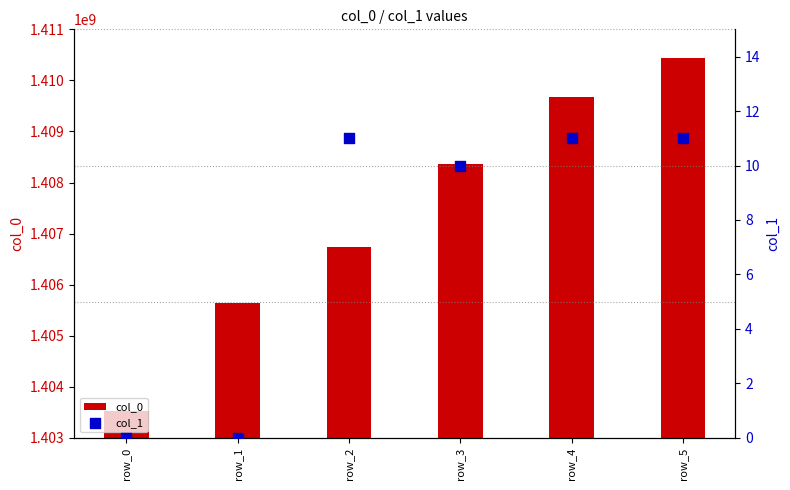

What are all the series names shown in the legend?

col_0, col_1